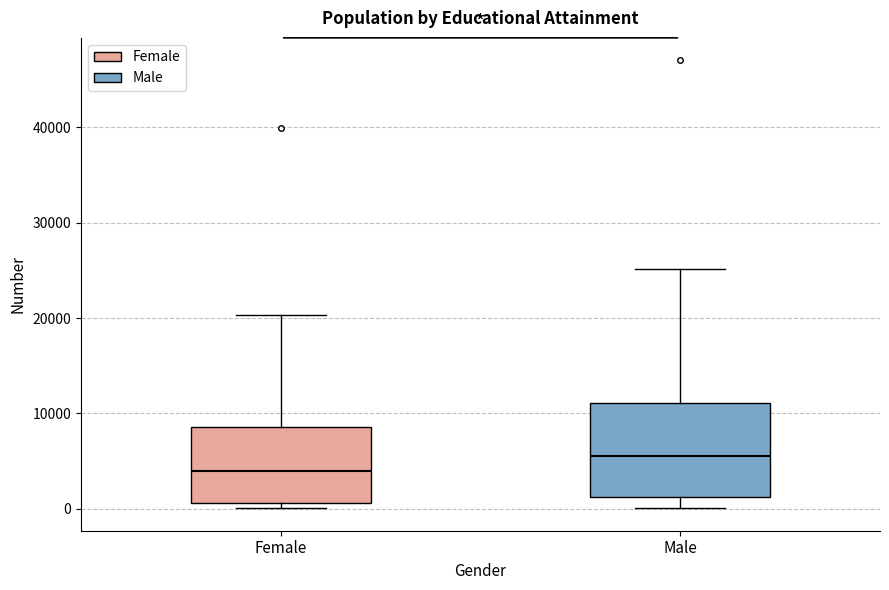

Which box has the highest median line?

Male